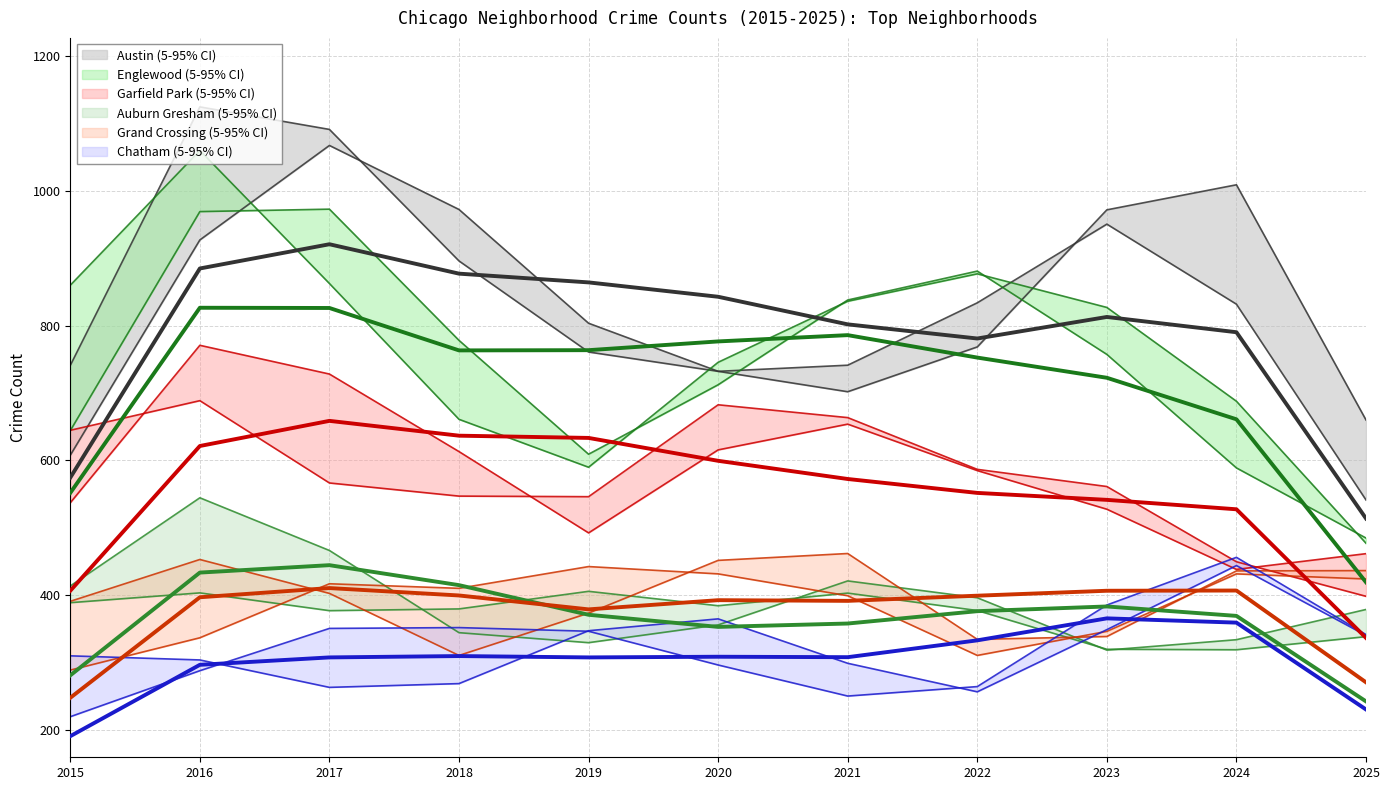

True or false: Auburn Gresham (mean) and Englewood (mean) cross at least once.

False